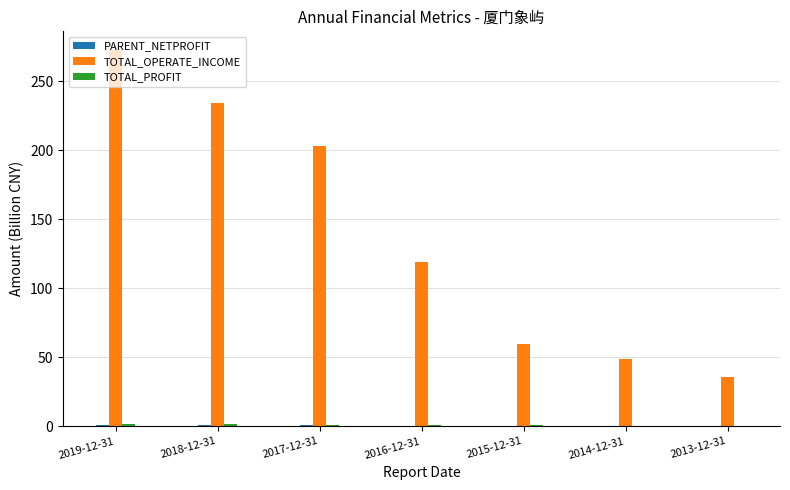

Between 2018-12-31 and 2014-12-31, which series saw the biggest shift?

TOTAL_OPERATE_INCOME